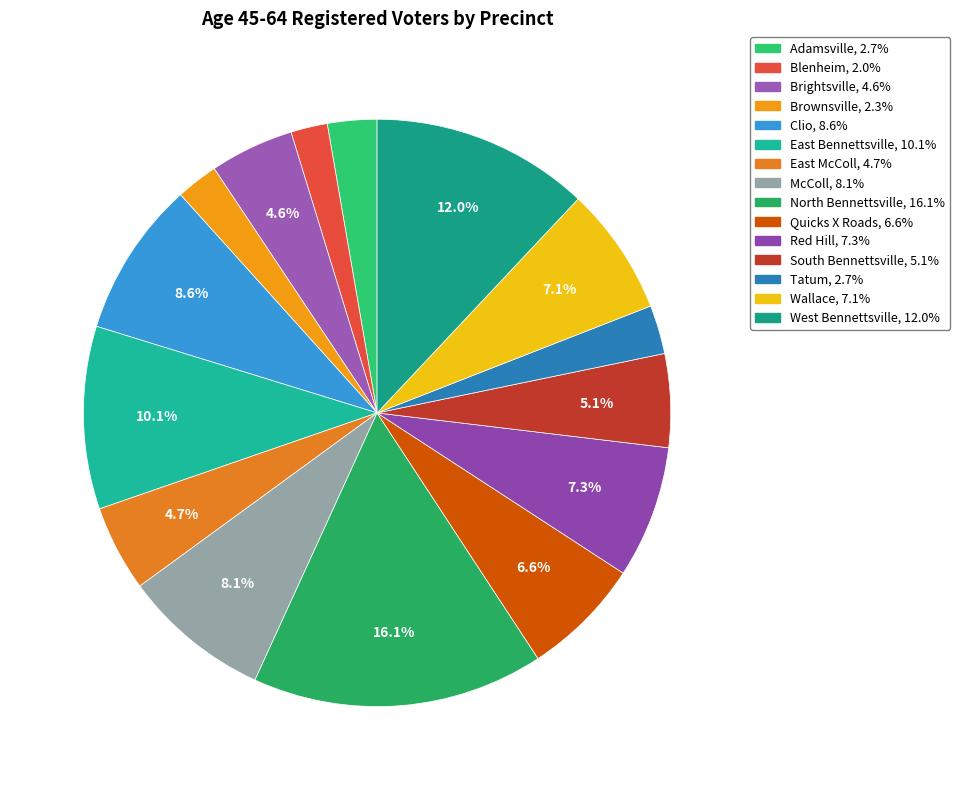

How many slices are in this pie chart?

15